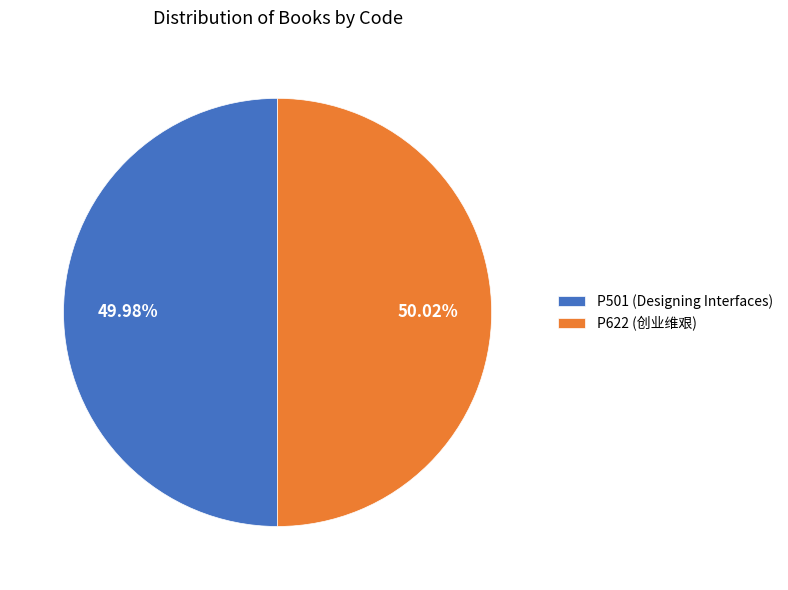

Do P501 (Designing Interfaces) and P622 (创业维艰) together represent more than half of the pie?

Yes